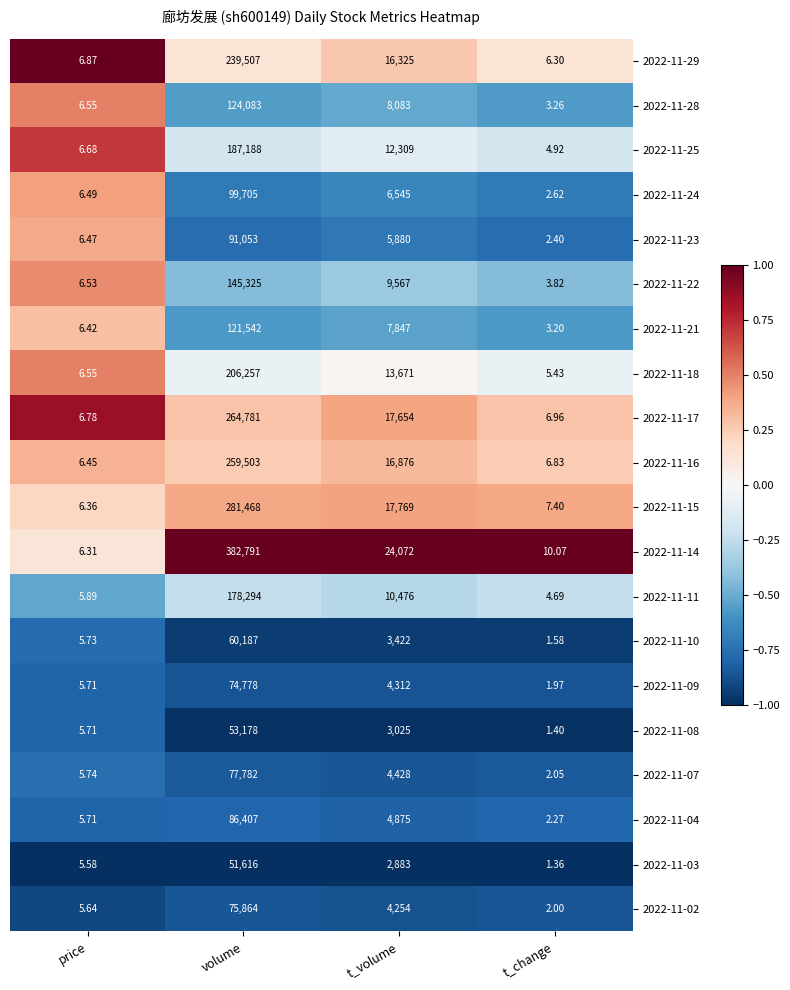

At which category does the chart reach its peak across all series?

volume